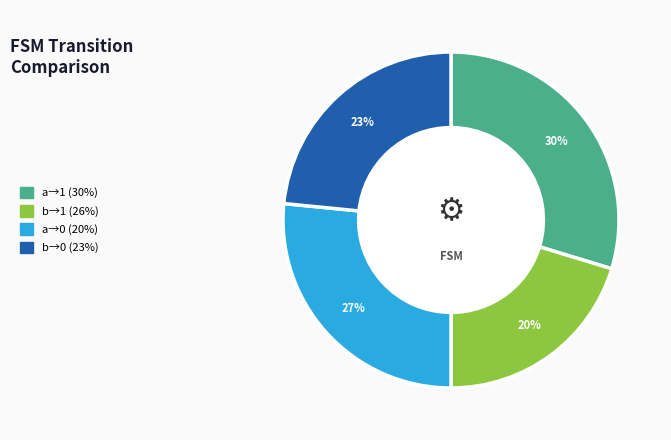

Count the number of slices in the pie.

4